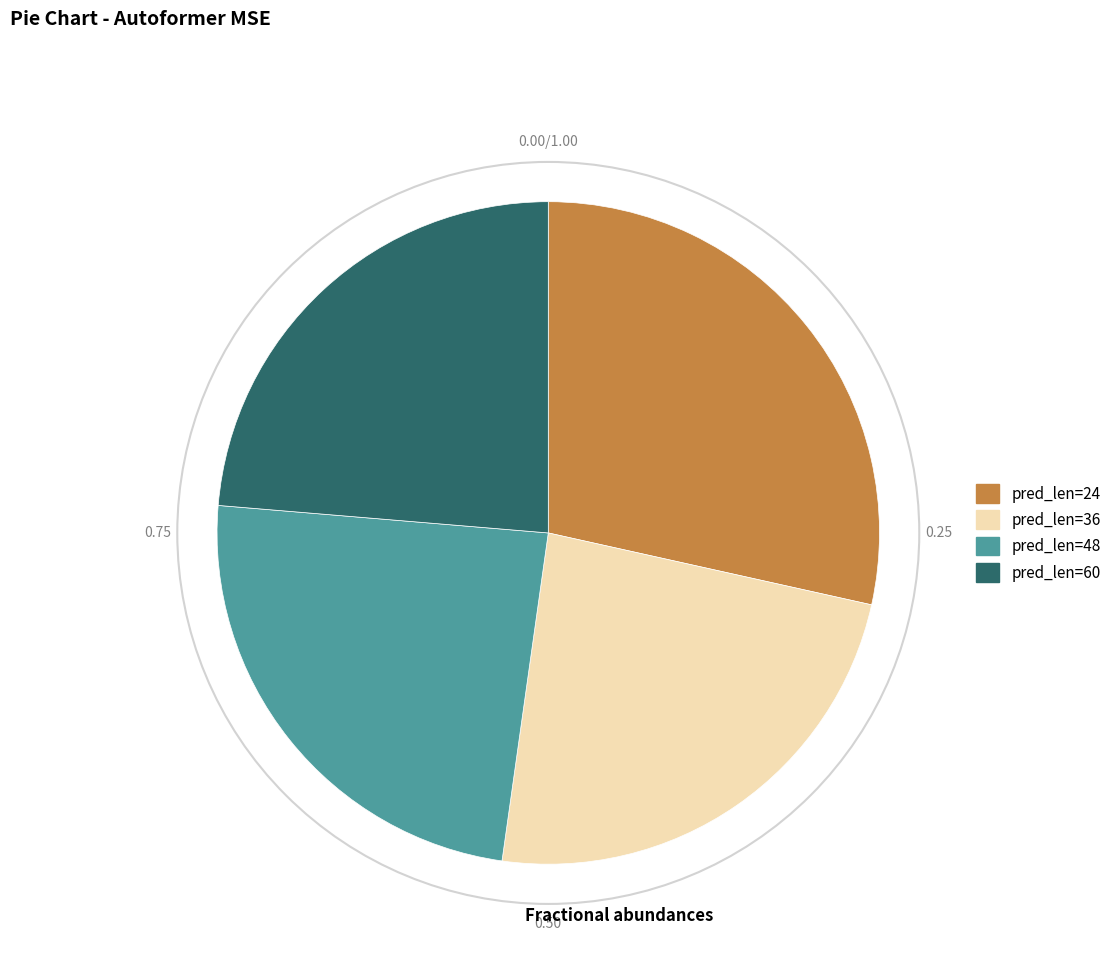

Is there a majority slice in this chart?

No